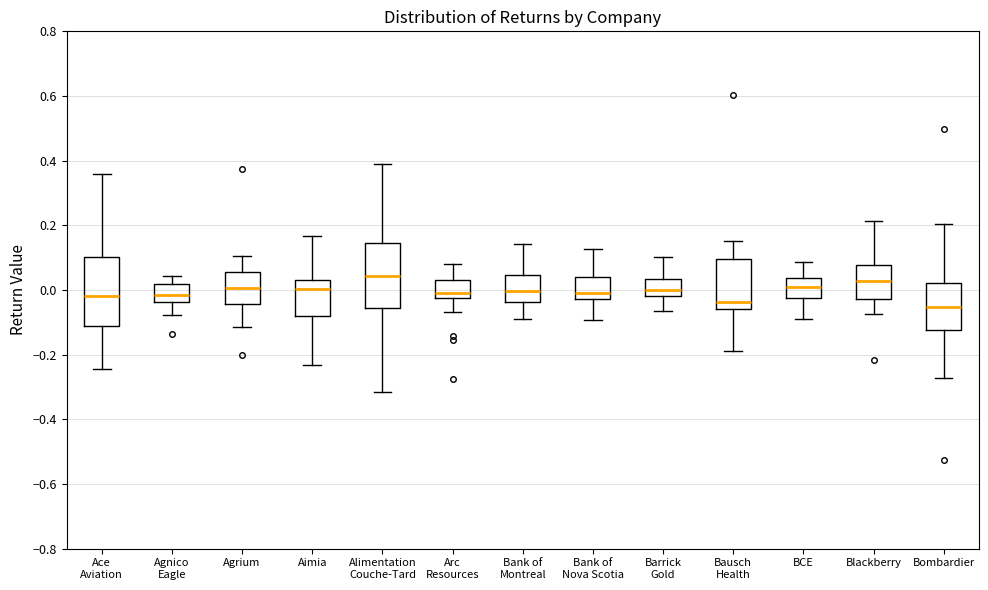

Where is the lower edge of the box for Agnico Eagle on the y-axis? The values are not printed on the chart, so give them approximately, as read against the axis.

-0.04